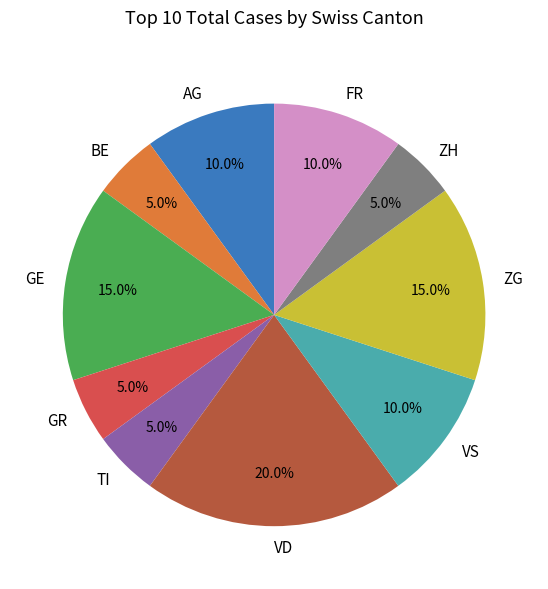

Do GE and TI together represent more than half of the pie?

No